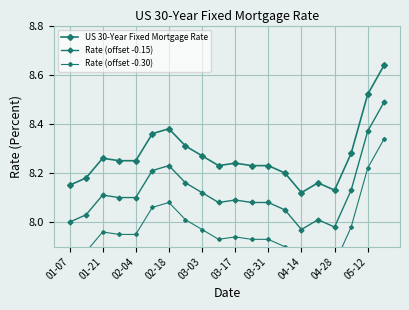

At how many categories does at least one series exceed 8?

20